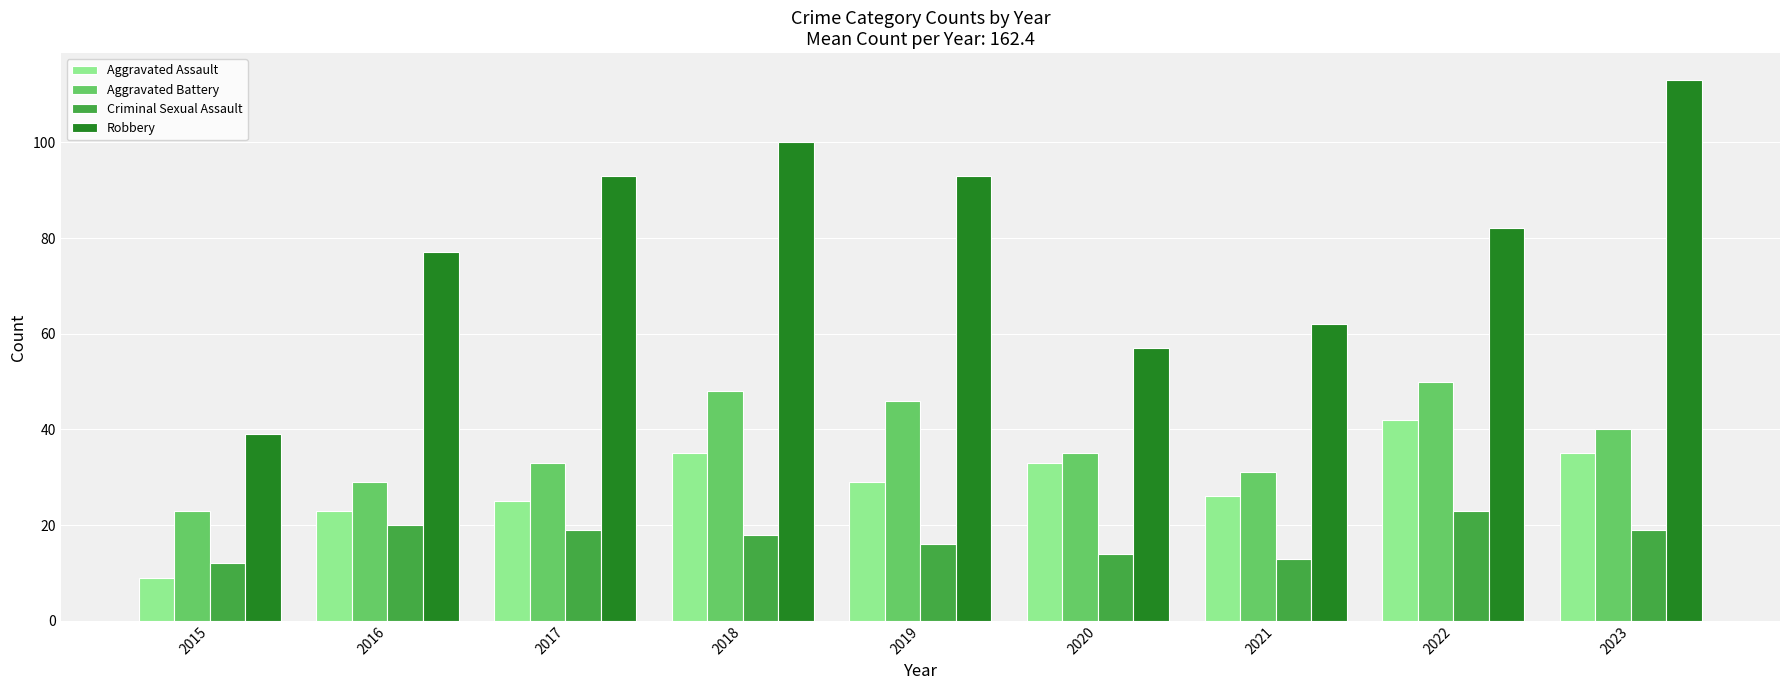

Is the value of Aggravated Assault at 2023 greater than the value of Robbery at 2022?

No